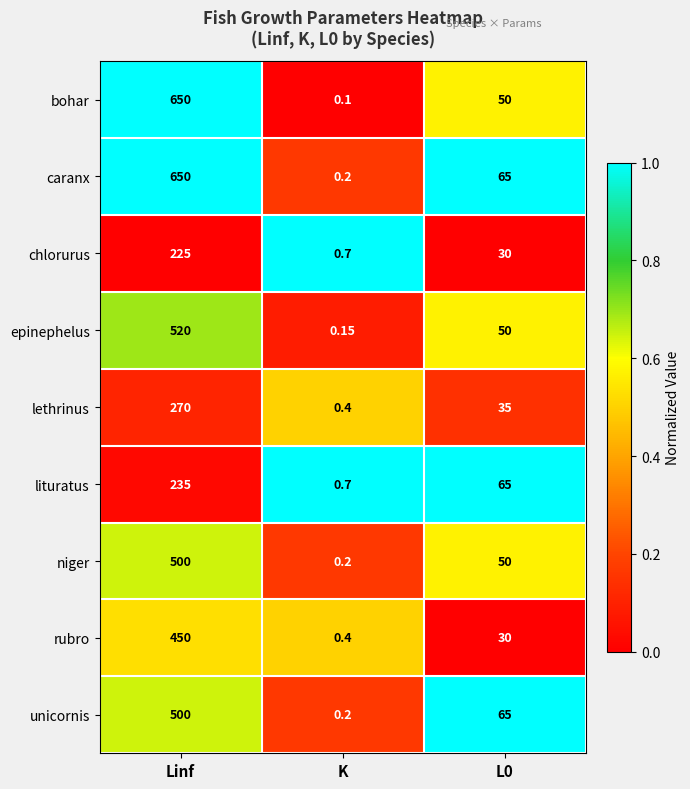

Which category has the lowest value across all series?

K